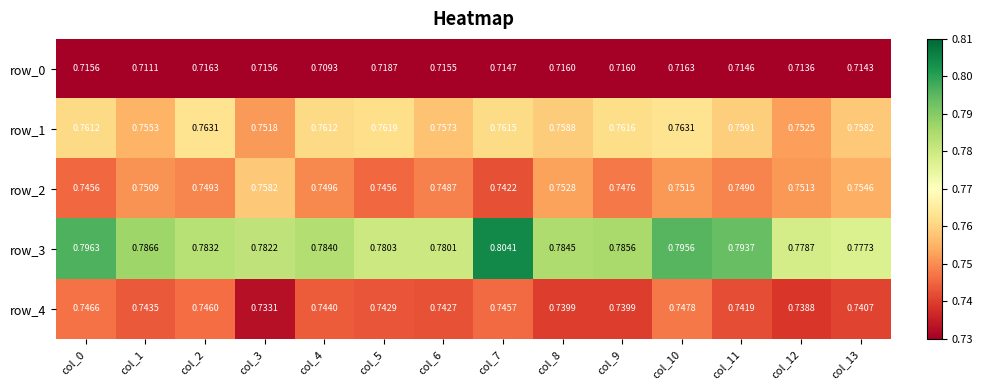

What is the sum of the row_3 values at col_9 and col_7?

1.6